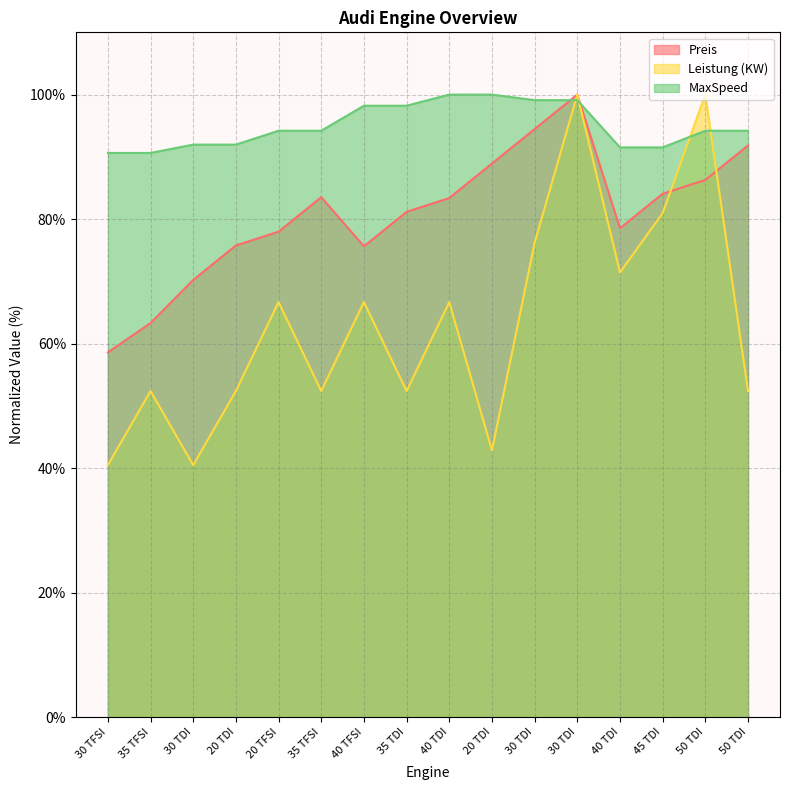

At how many categories does at least one series exceed 48?

16